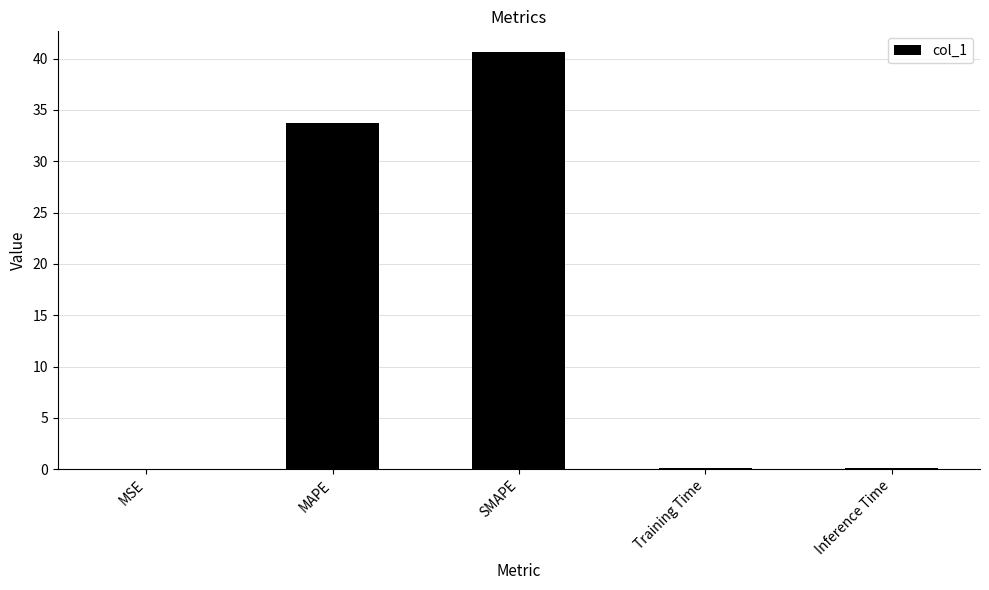

Which label corresponds to the largest value in the chart?

SMAPE